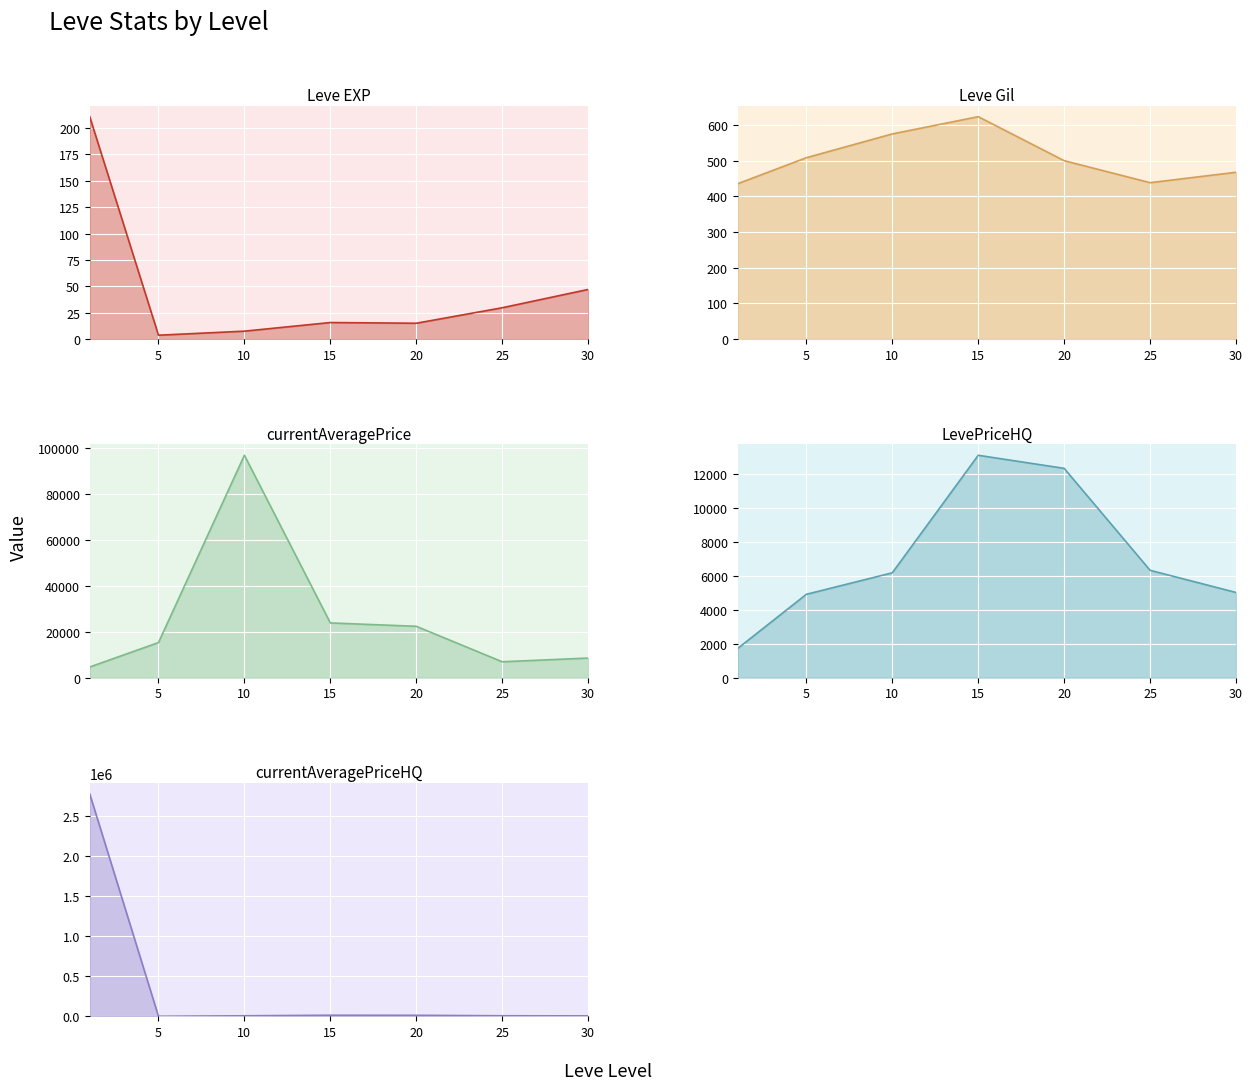

Read the Leve Gil value at 0.

435.3